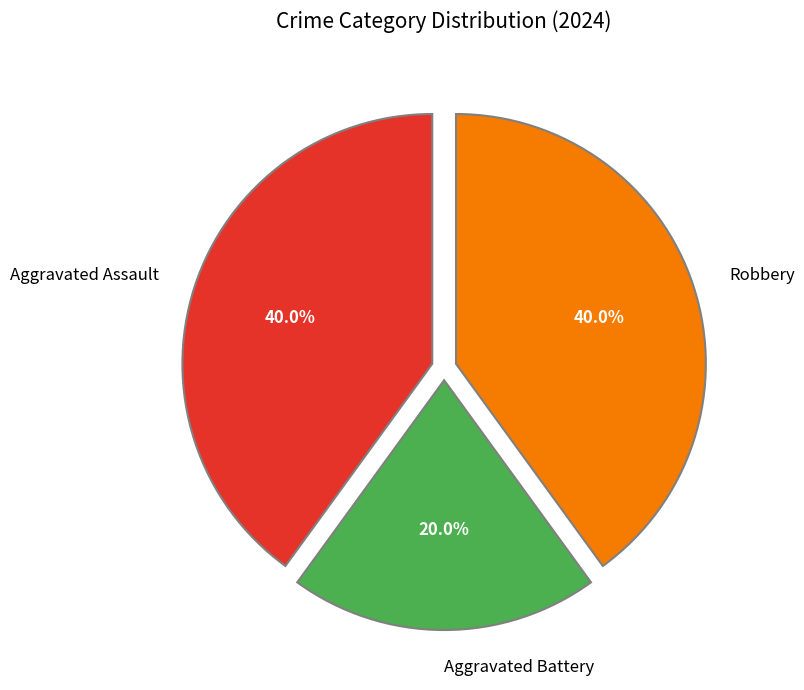

To the nearest percent, what portion does Robbery represent?

40%